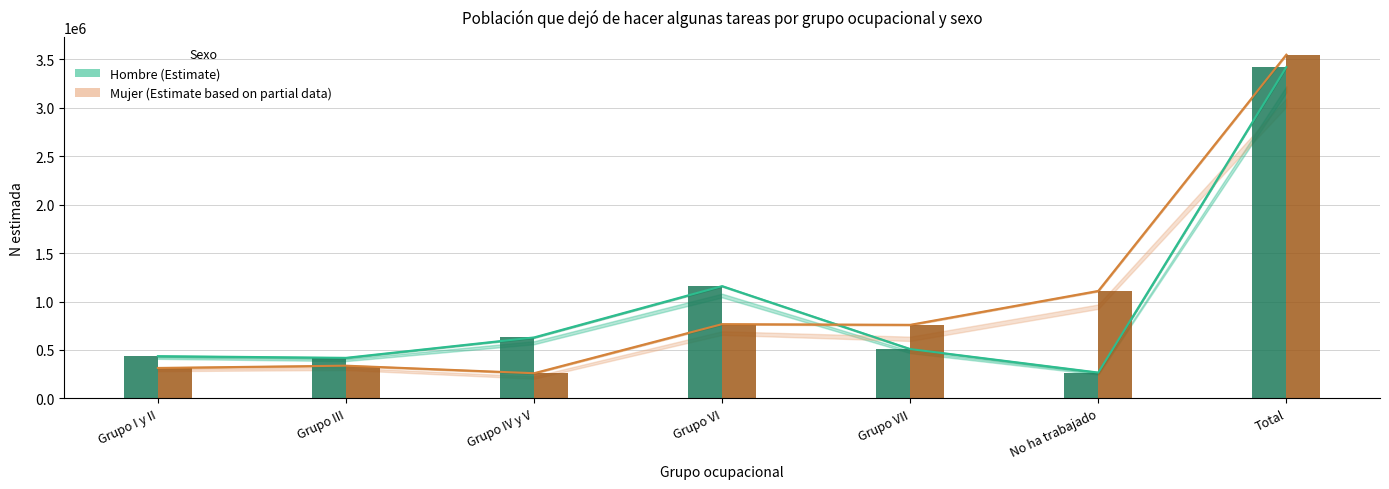

At Grupo IV y V, list the series in order from largest to smallest.

Hombre N estimada, Hombre (barra), Mujer N estimada, Mujer (barra)